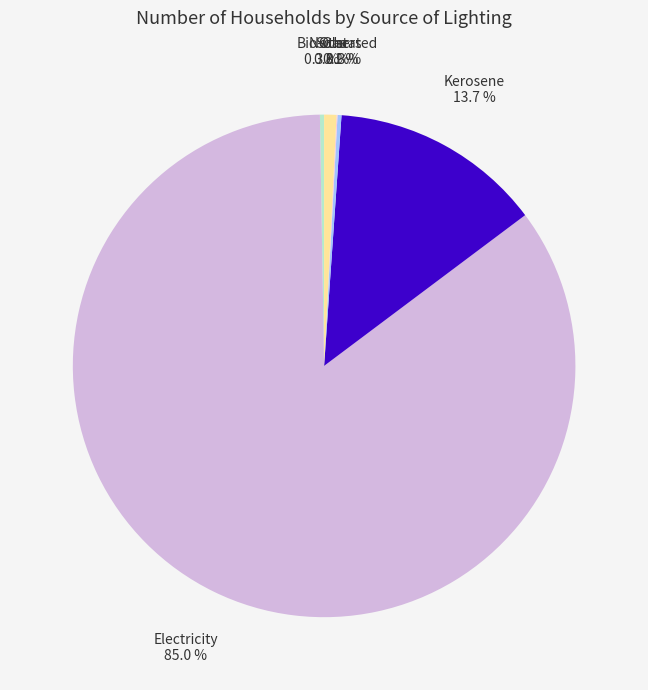

Does any single category account for the majority?

Yes